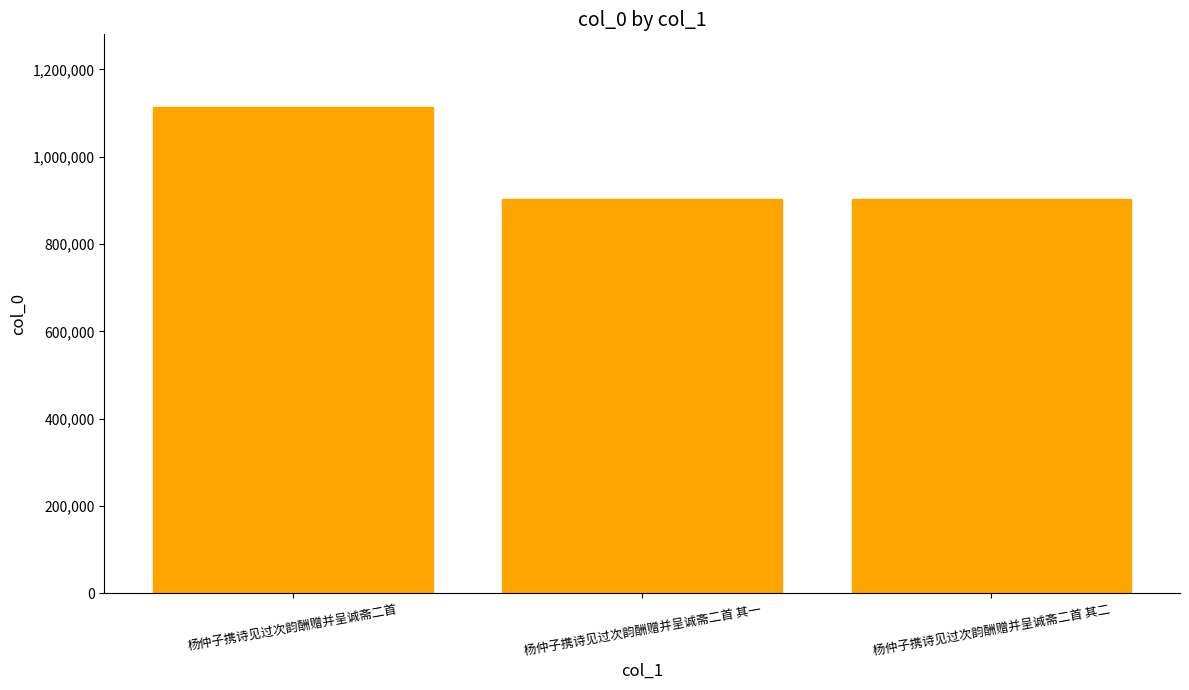

Does the chart contain any negative values?

No